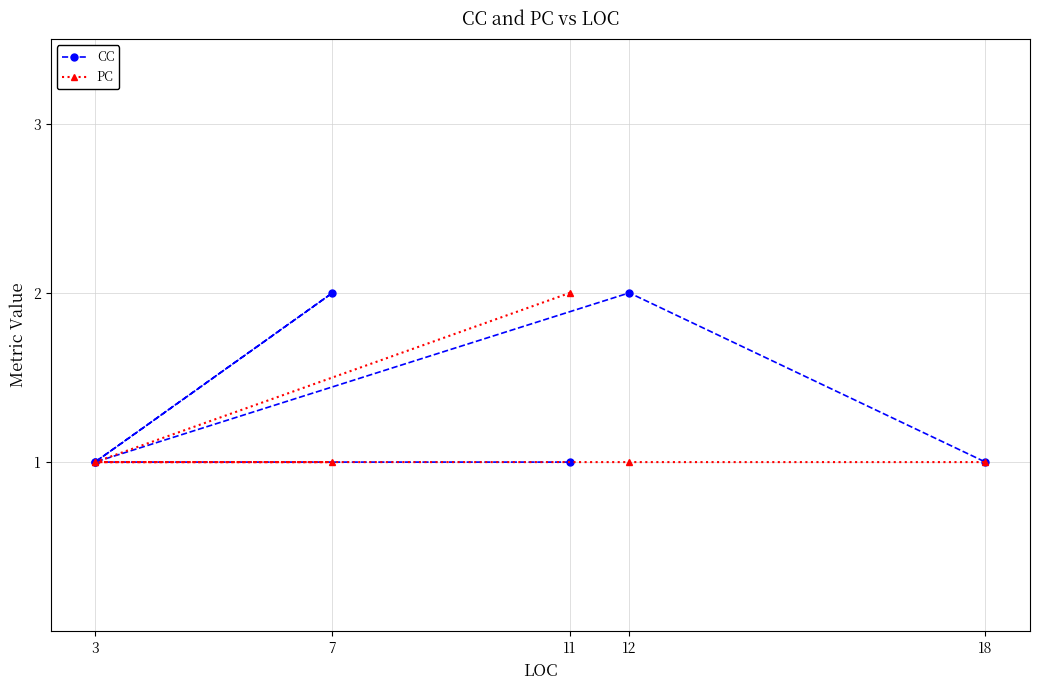

What is the minimum value for PC?

1